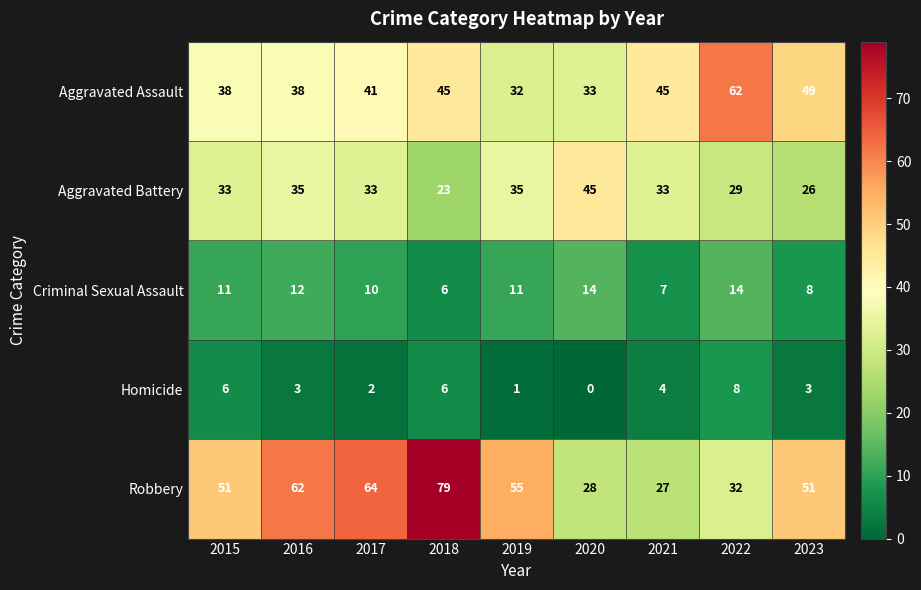

What is the difference between the maximum and minimum values in the Criminal Sexual Assault series?

8